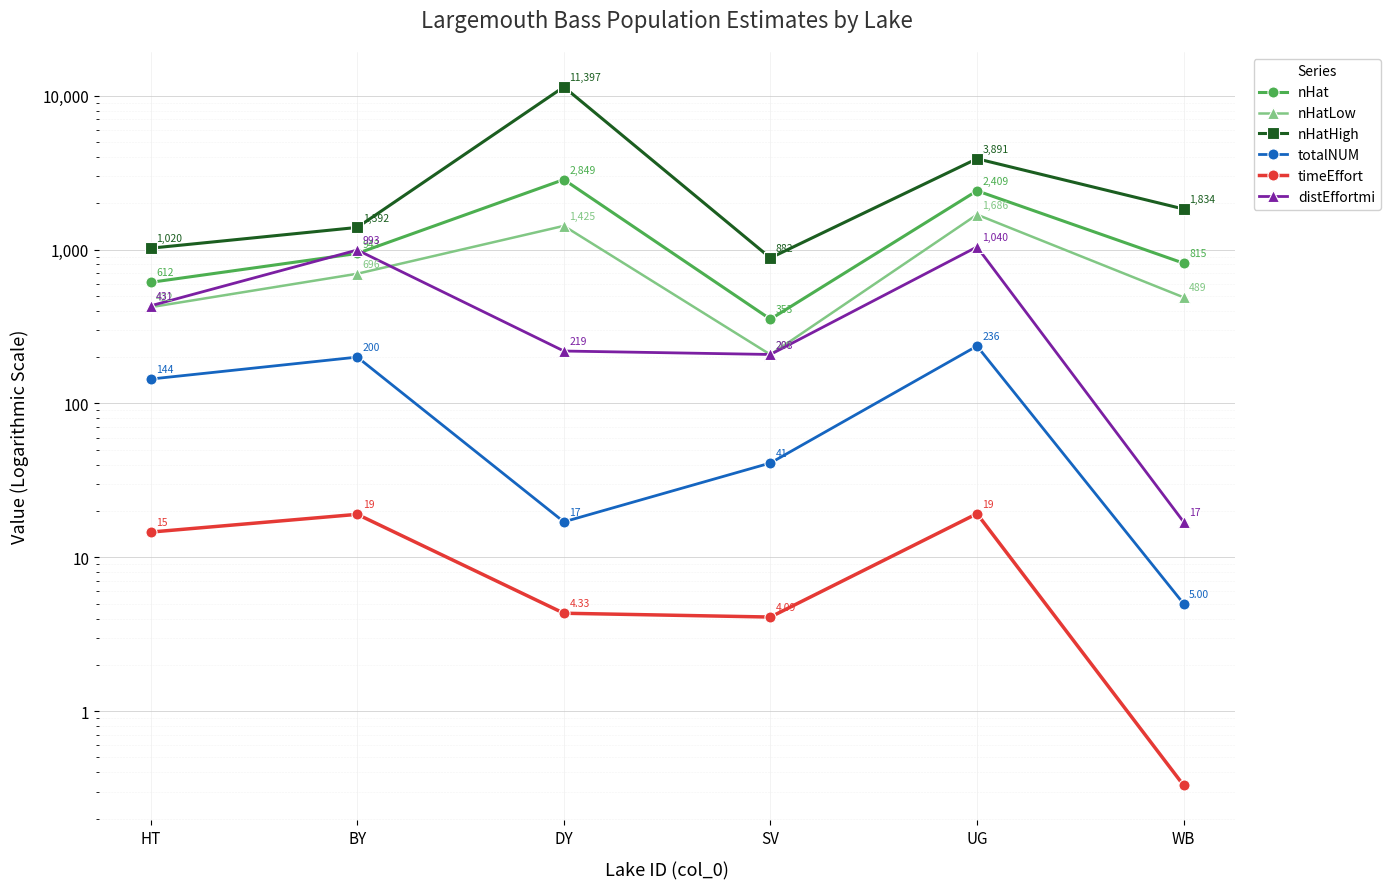

Which category has the lowest value across all series?

WB